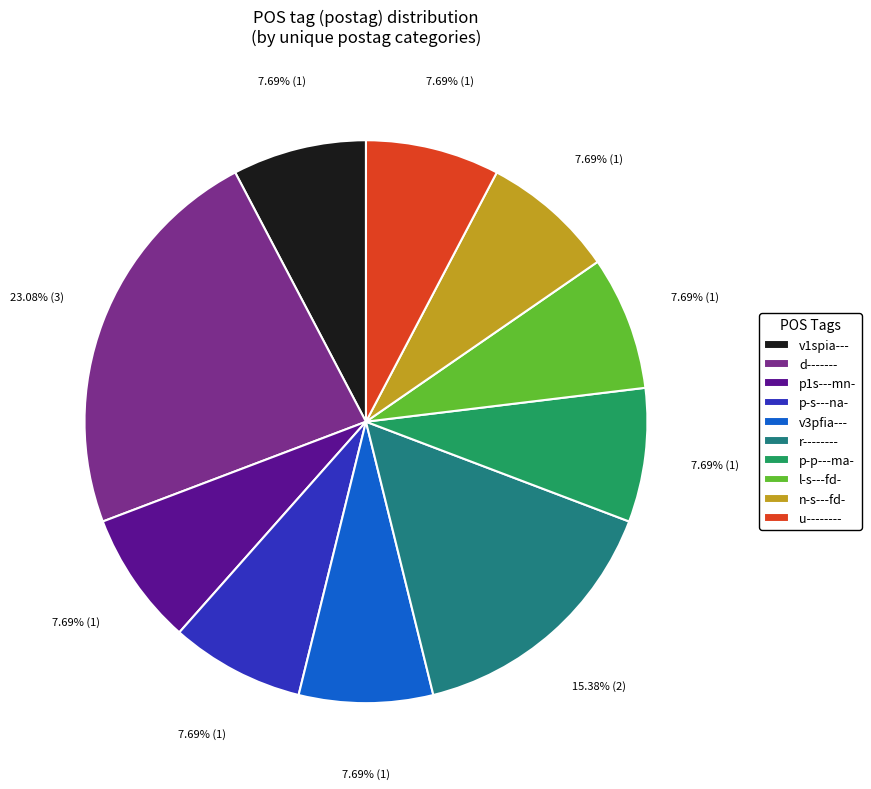

How many slices are in this pie chart?

10